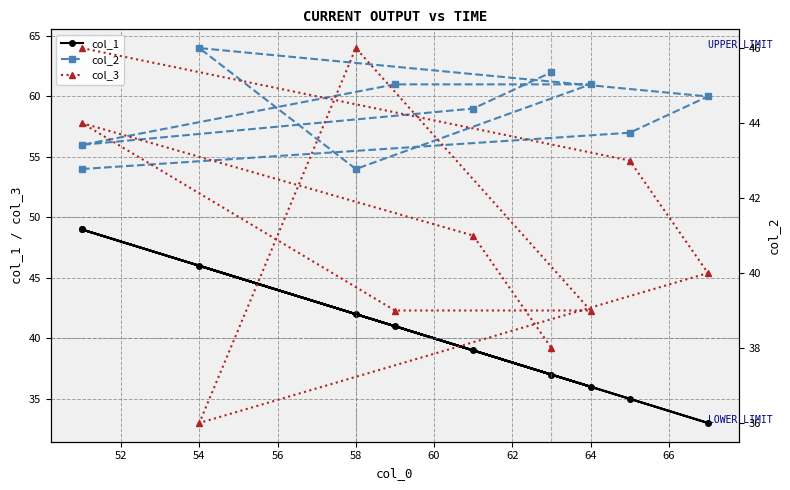

Reading left to right, extract all data points from this chart.

col_1: 49	35	33	46	42	36	41	49	39	37
col_2: 54	57	60	64	54	61	61	56	59	62
col_3: 46	43	40	36	46	39	39	44	41	38